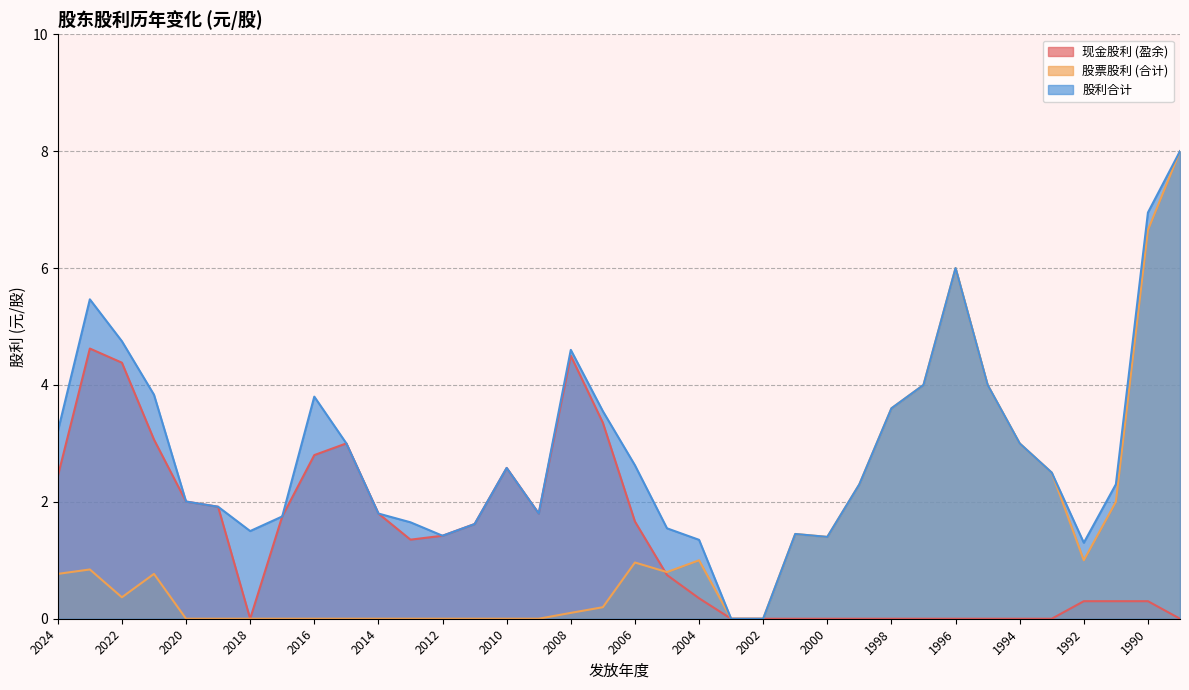

True or false: 现金股利 (盈余) and 股利合计 cross at least once.

False